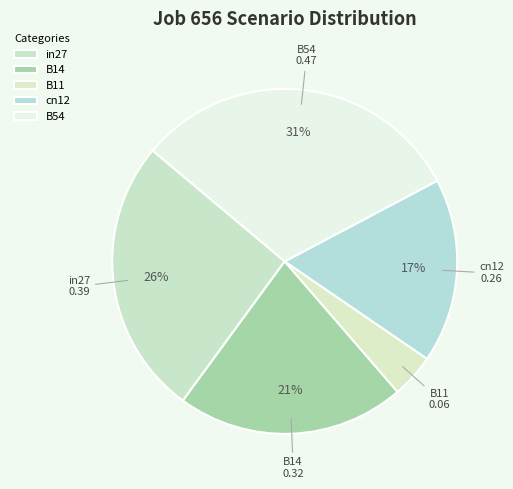

What is the smallest slice in the pie chart?

B11